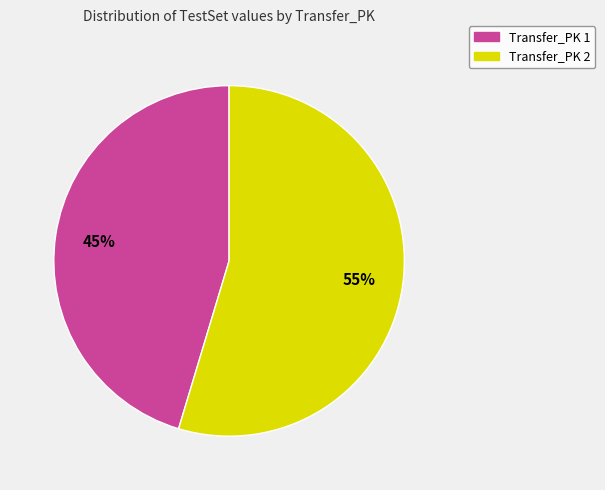

Approximately how many times larger is the value at Transfer_PK 1 compared to Transfer_PK 2?

0.8